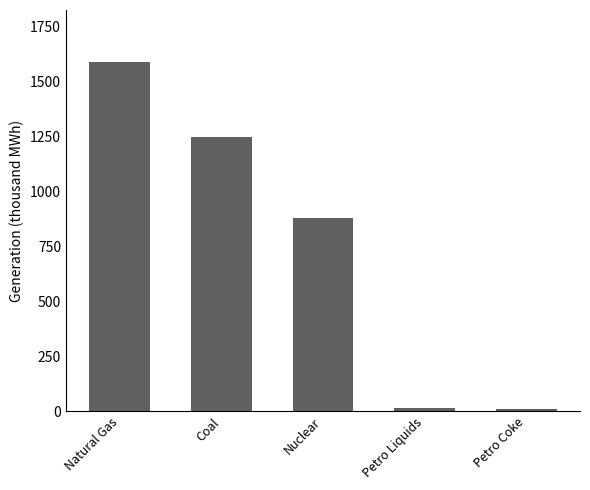

Which category has the highest value across all series?

Natural Gas